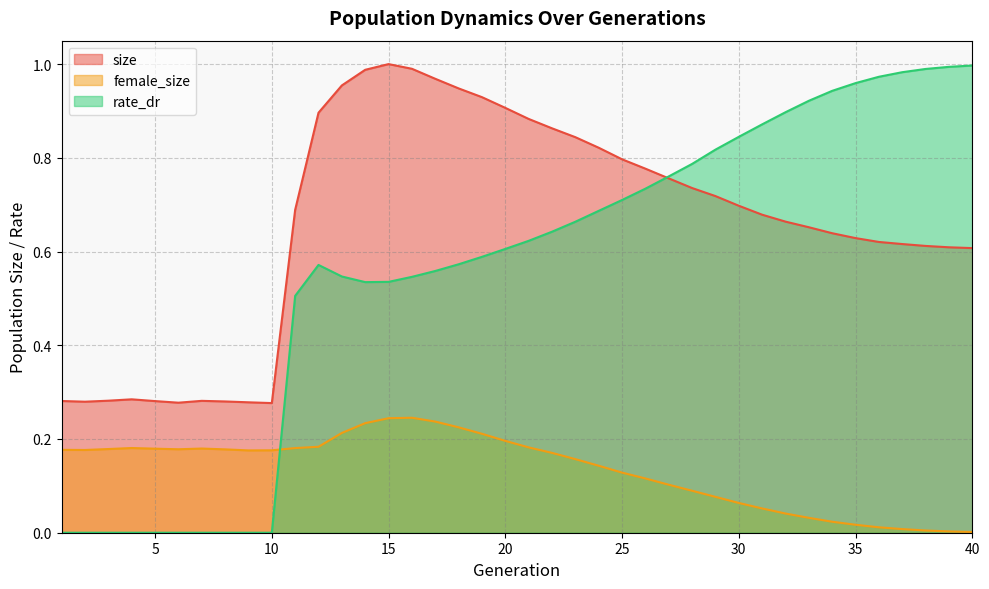

Where do size and rate_dr first cross each other?

26 and 27